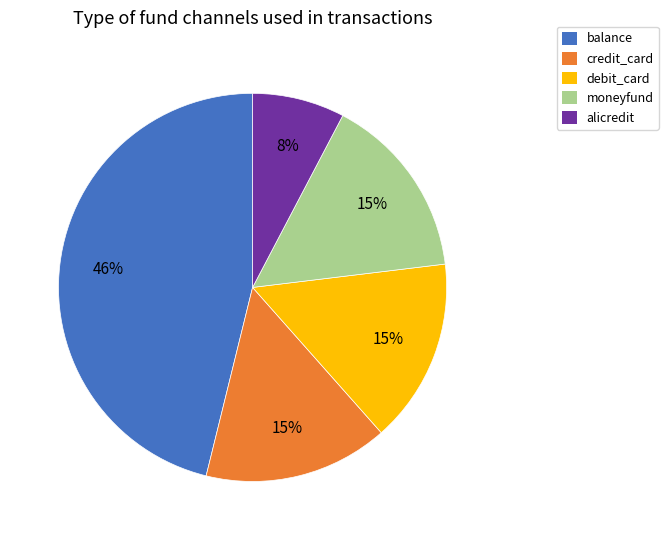

Is the sum of moneyfund and balance greater than half?

Yes